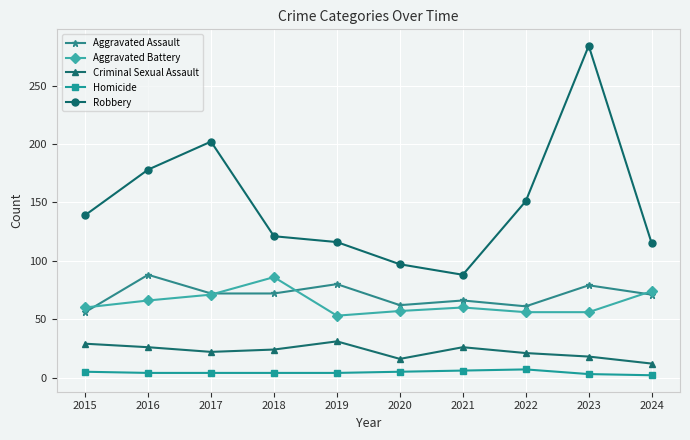

Rank the series at 2023 from lowest to highest value.

Homicide, Criminal Sexual Assault, Aggravated Battery, Aggravated Assault, Robbery